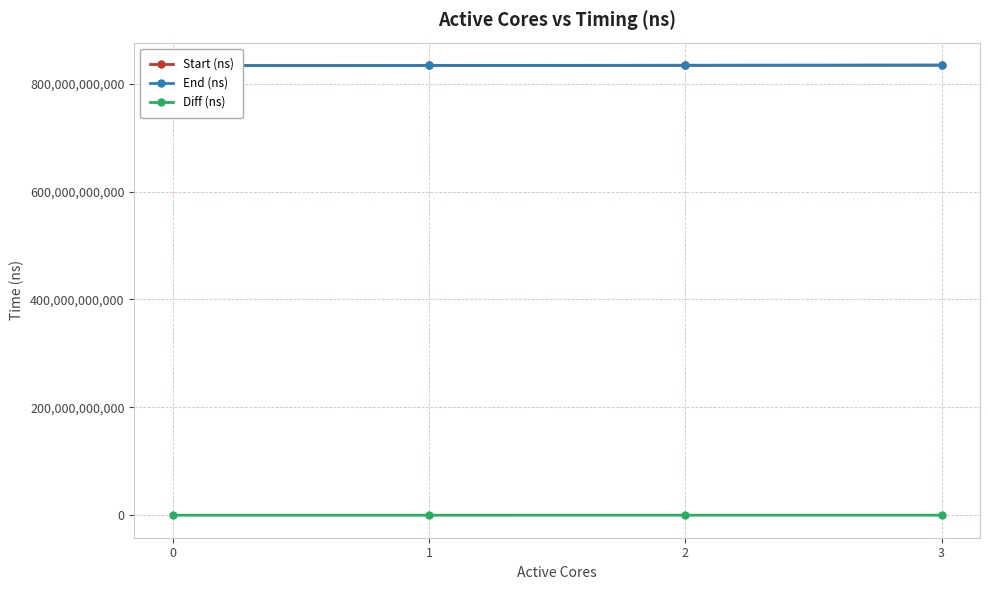

What is the lowest value of the End (ns) series?

833462396401